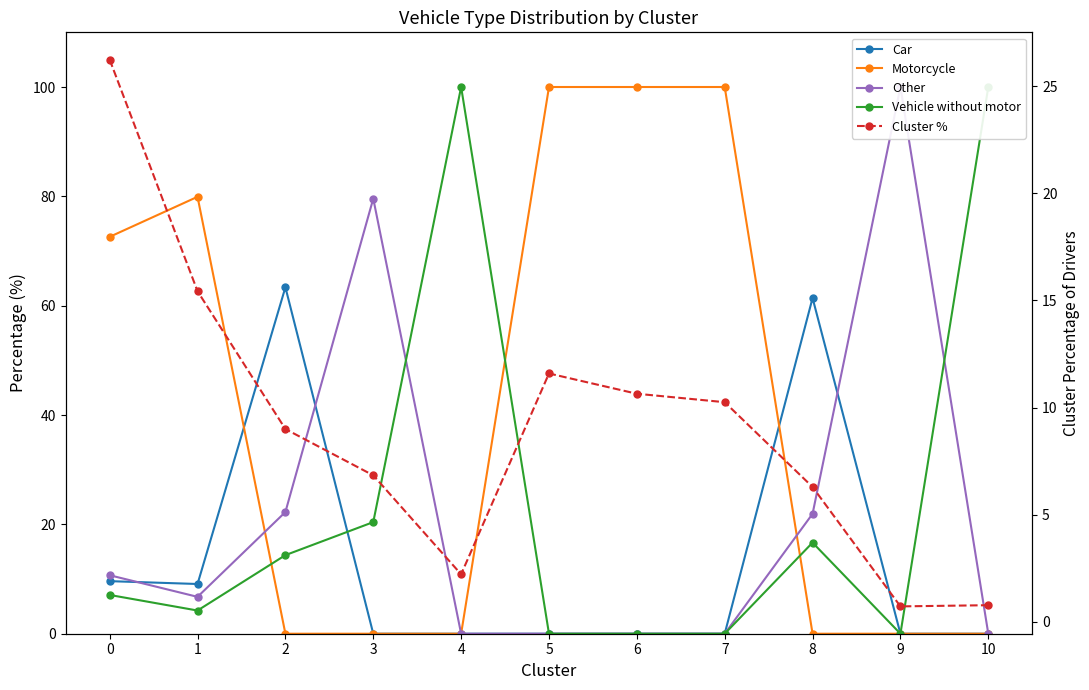

At which category does Car reach its first local peak?

2